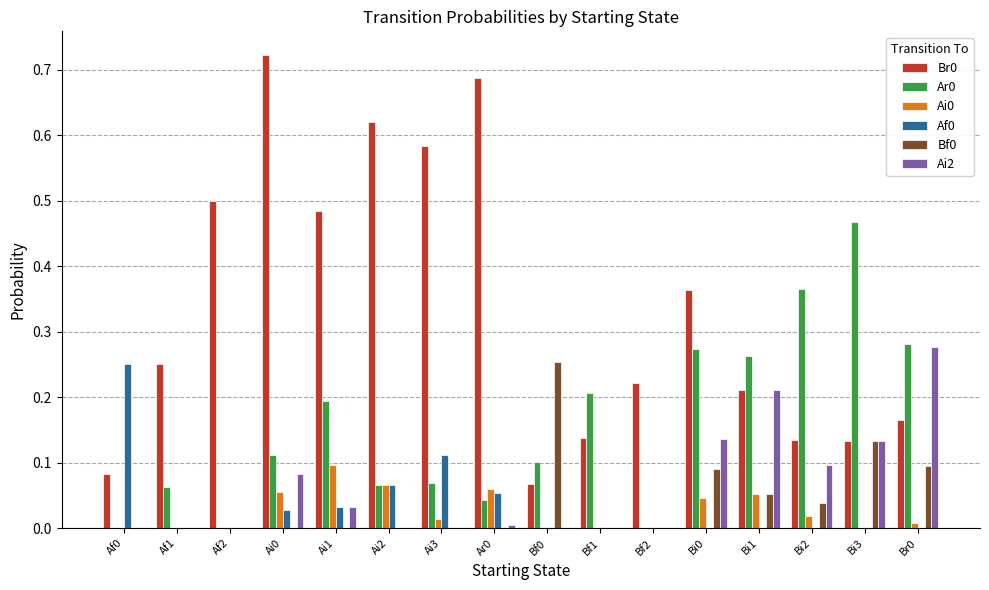

Is the value of Ai0 at Ai1 greater than the value of Af0 at Ai1?

Yes